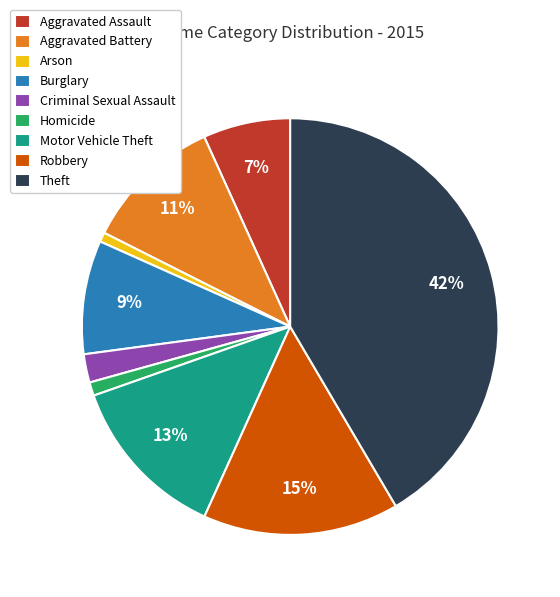

What percentage is the Motor Vehicle Theft slice, to the nearest percent?

13%